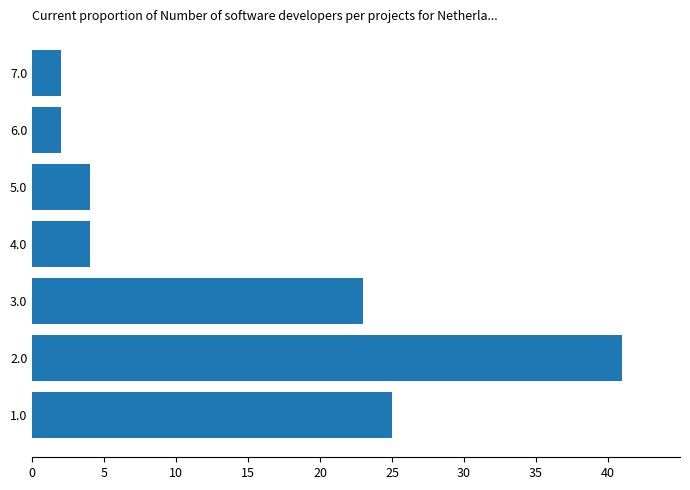

What is the ratio of the value at 1.0 to the value at 5.0?

6.2